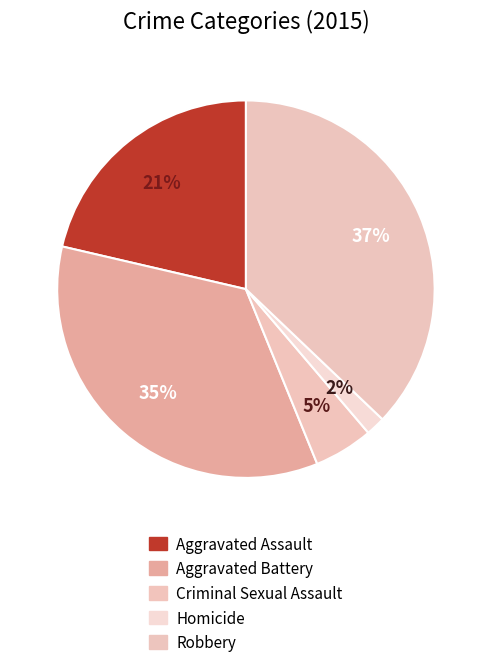

How many slices are in this pie chart?

5